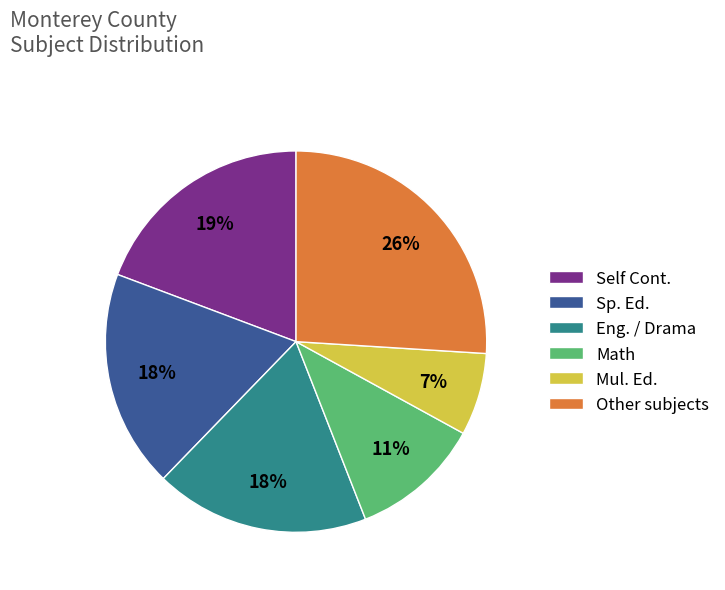

To the nearest percent, what percentage of the pie is Eng. / Drama?

18%